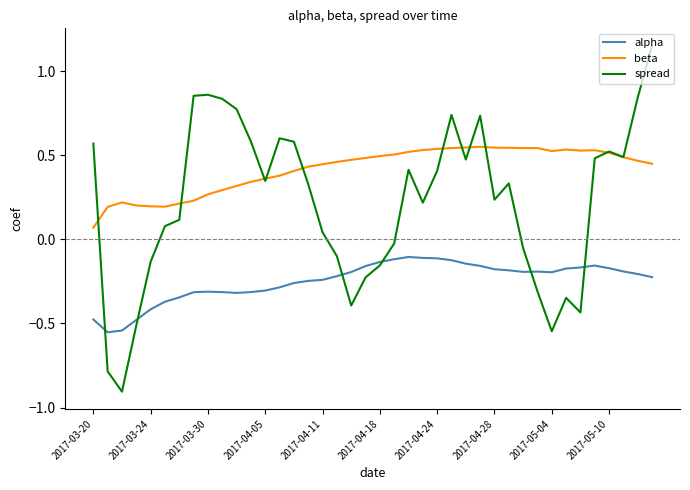

Which series has the largest range (max minus min)?

spread